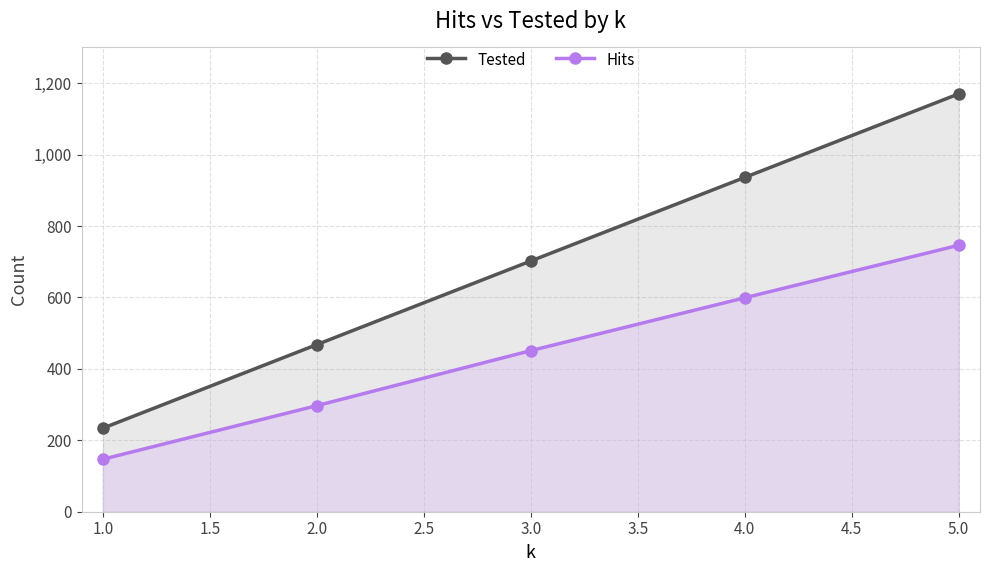

Which series changed the most between 1.0 and 4.0?

Tested